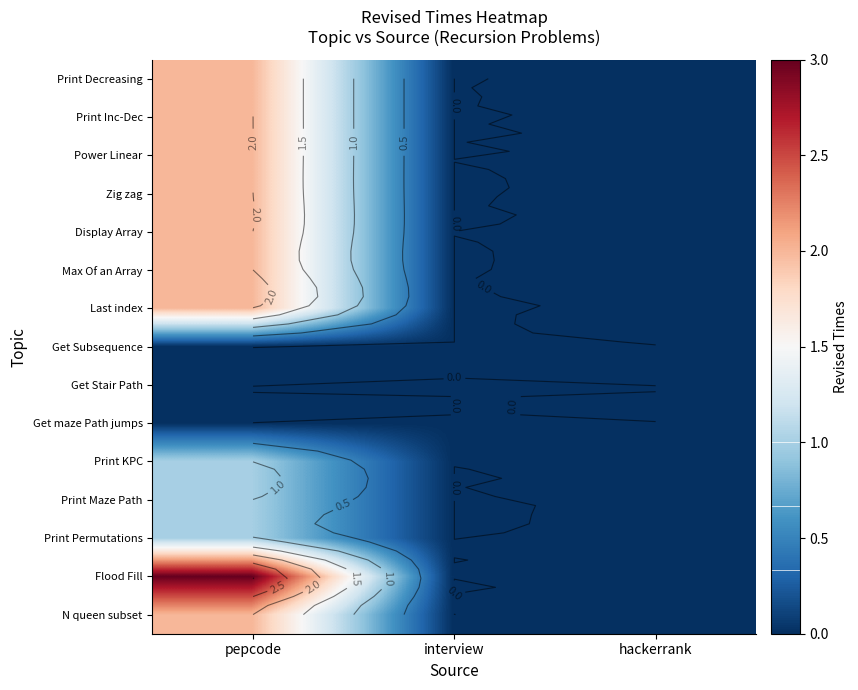

Rank the categories by Zig zag value from lowest to highest.

interview, hackerrank, pepcode